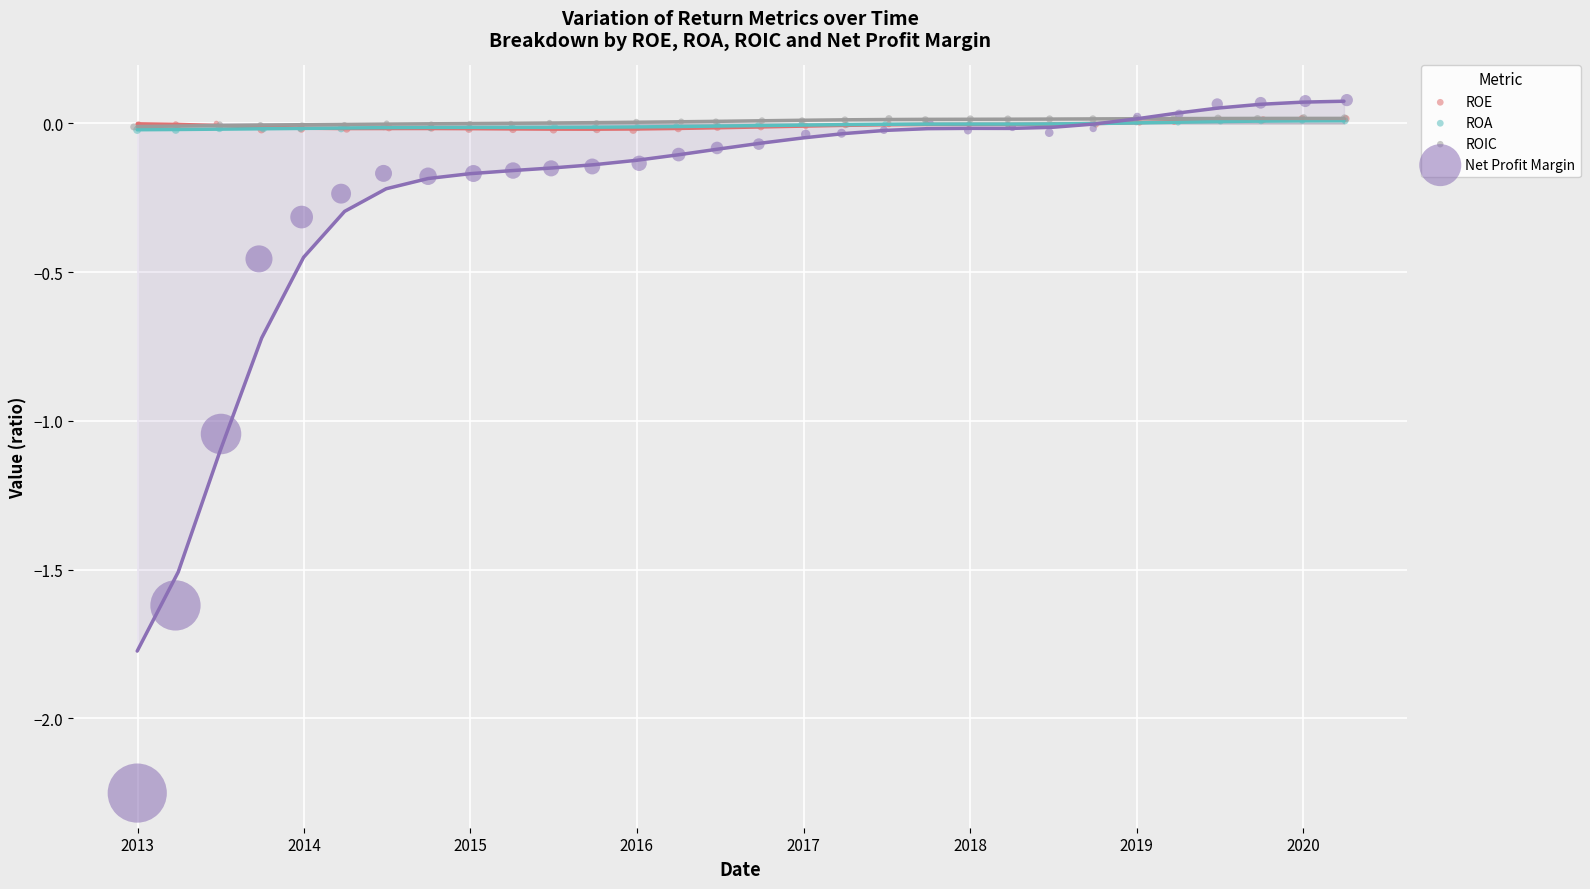

What are all the series names shown in the legend?

ROE, ROA, ROIC, Net Profit Margin